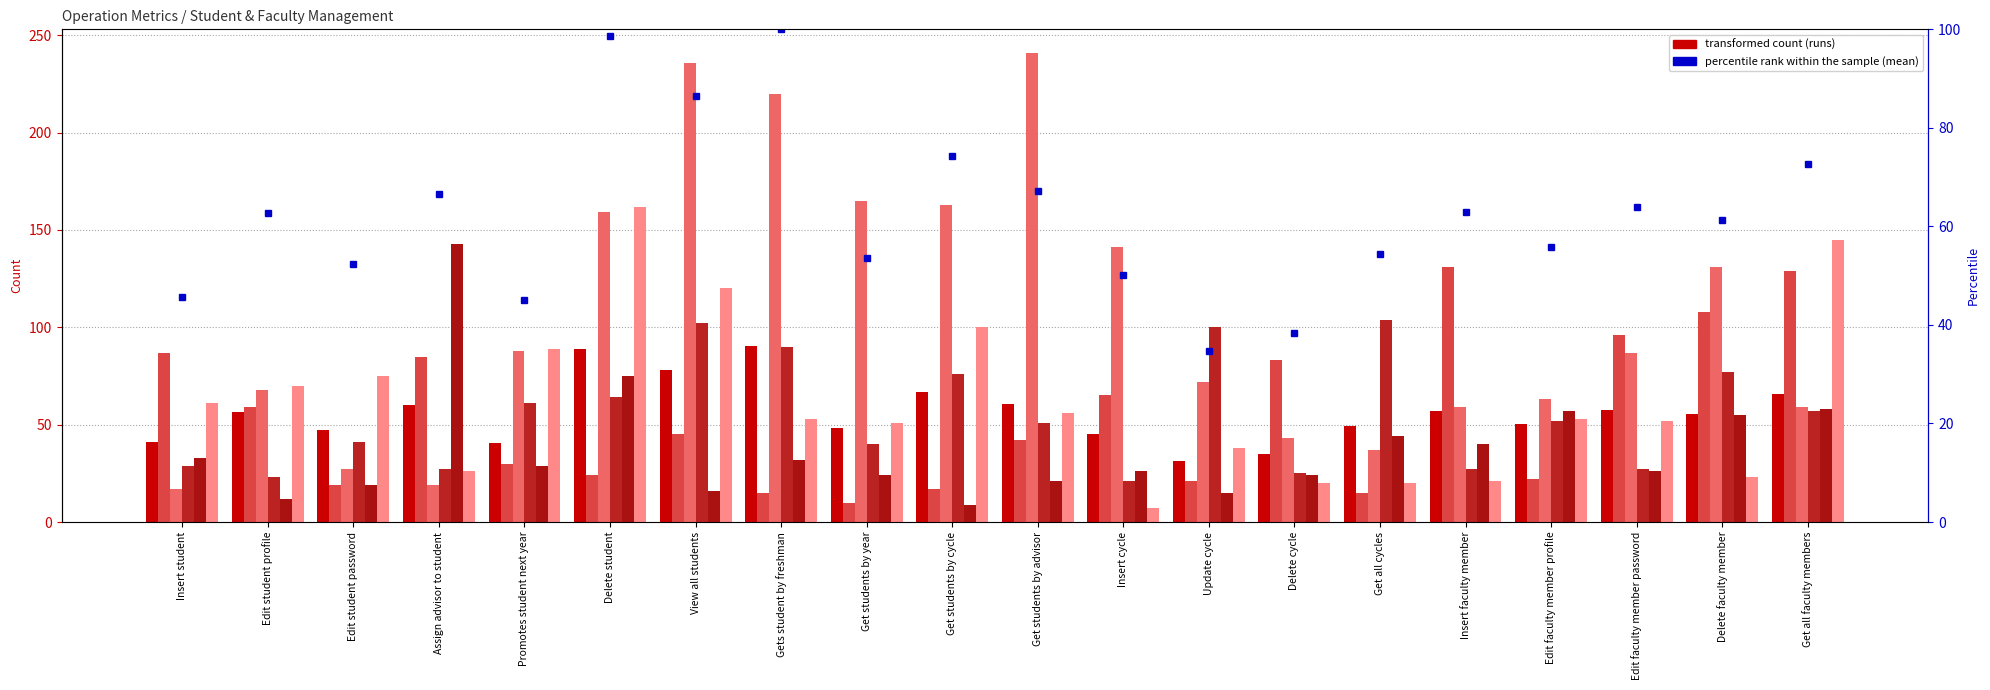

At which label does col_2 (run2) reach its peak?

Assign advisor to student